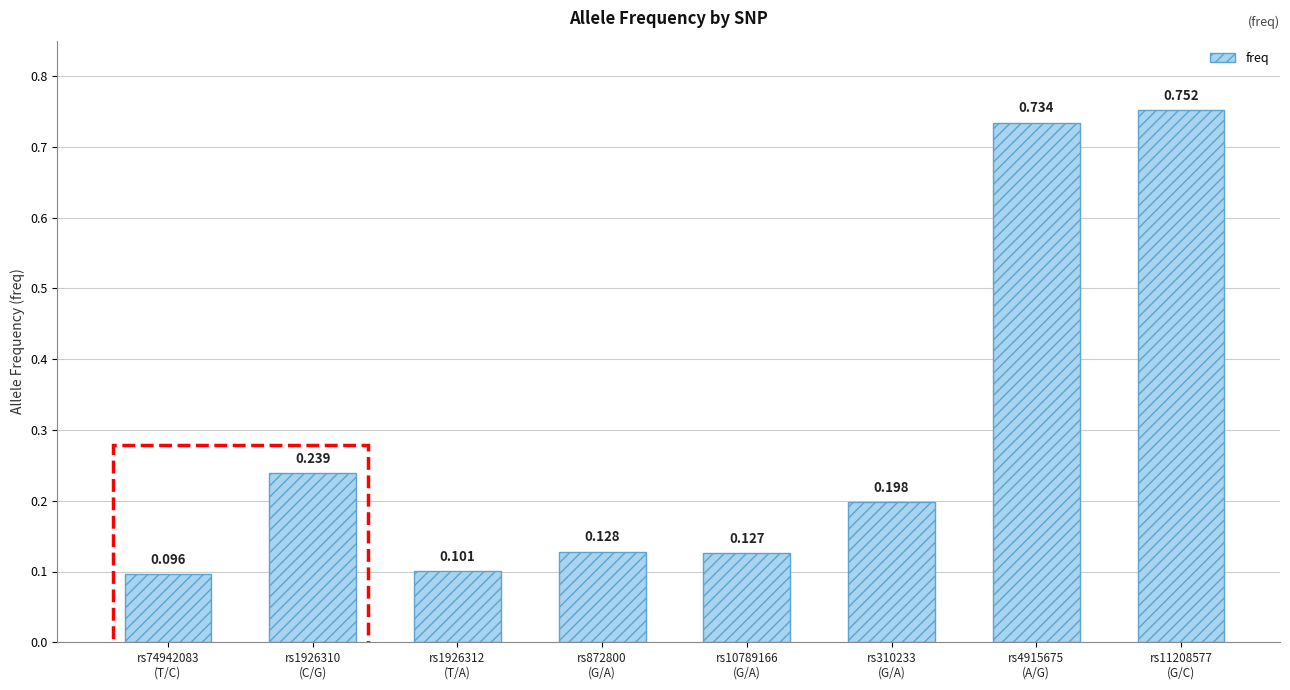

How many series are shown in this chart?

1